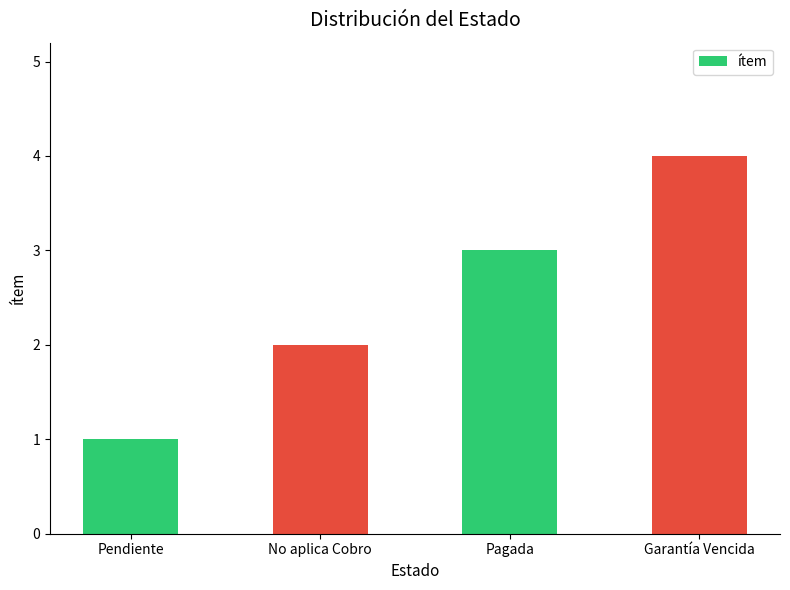

Is it true that the value at Pendiente is 1?

True